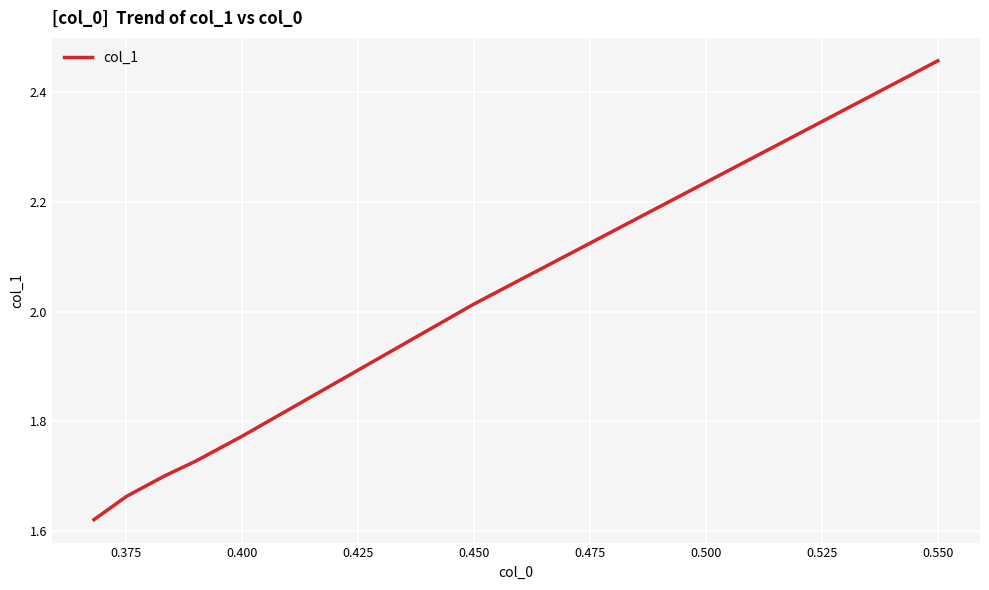

True or false: the data has more than 1 interior local peaks.

False